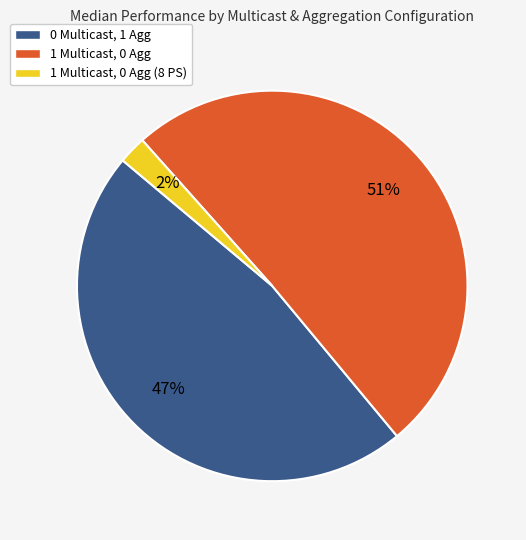

To the nearest percent, what is the combined percentage of 0 Multicast, 1 Agg and 1 Multicast, 0 Agg?

98%